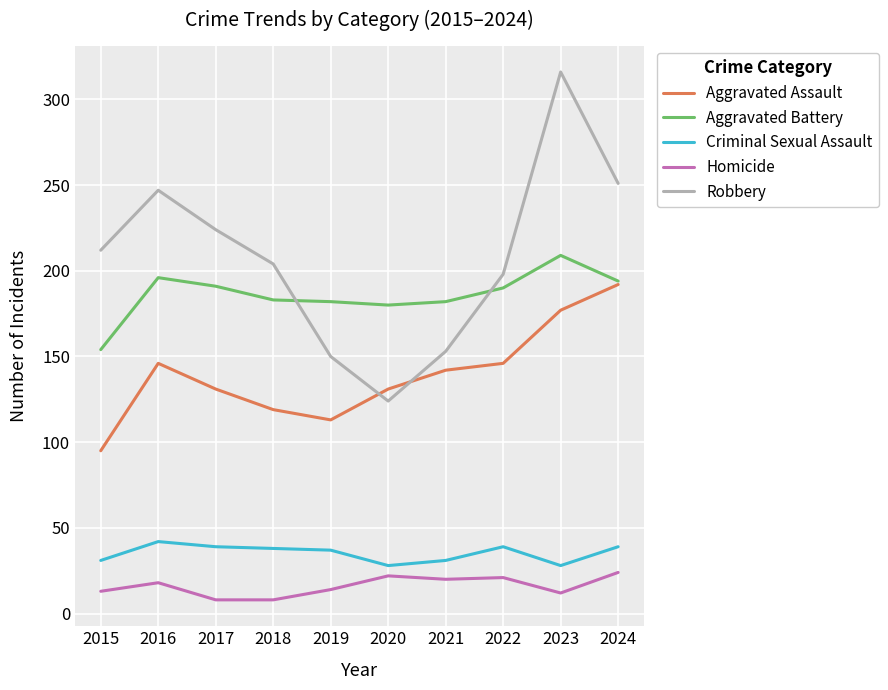

What is the difference between the second highest and second lowest values in the Aggravated Battery series?

16